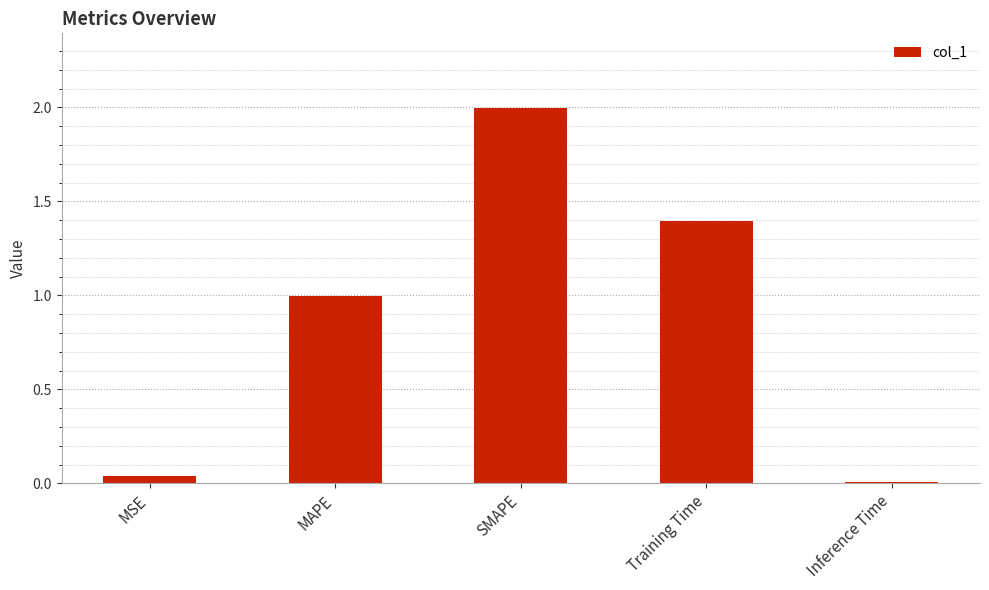

Between Training Time and Inference Time, which is larger?

Training Time